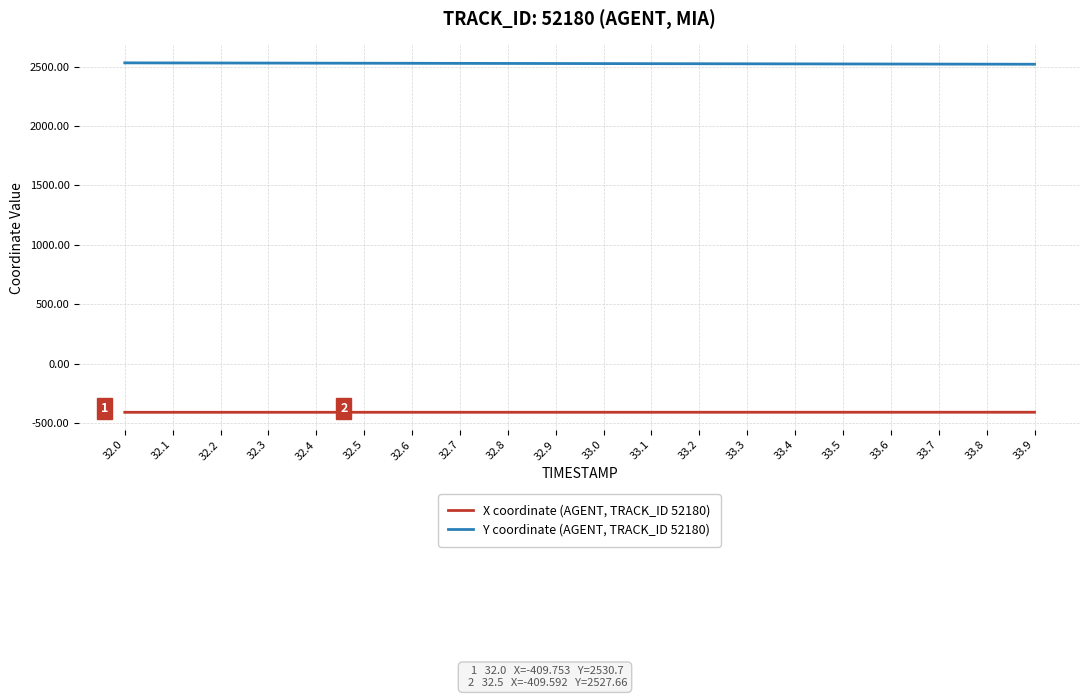

The X coordinate (AGENT, TRACK_ID 52180) series shows -687.8 at 33.9. True or false?

False